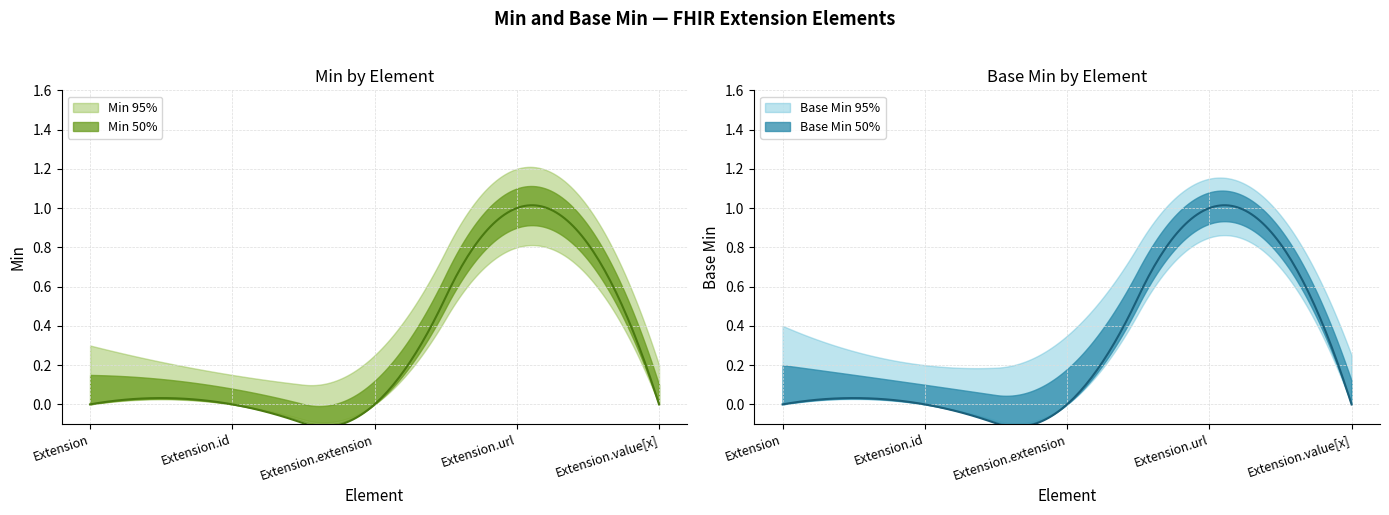

At which category does Base Min 95% reach its first local peak?

Extension.url